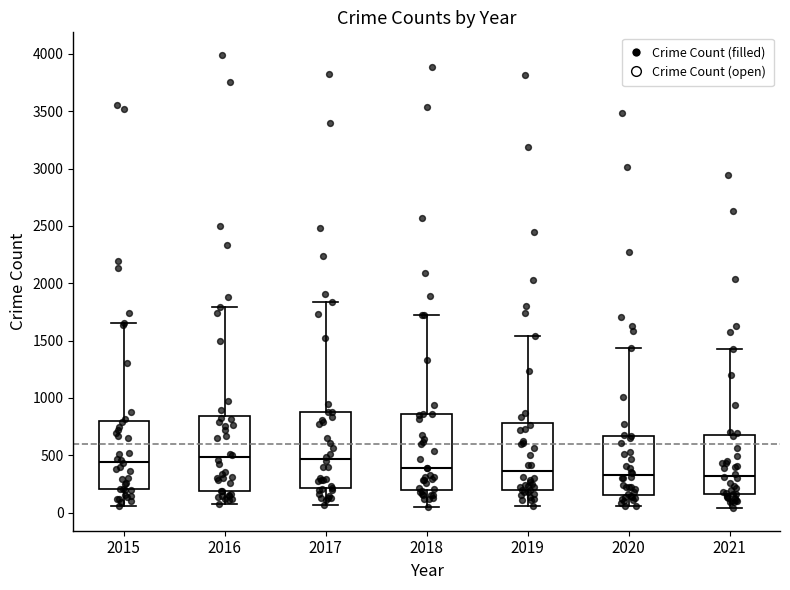

Reading left to right, read every box against the y-axis: the position of its median line, the range the box covers, and the ends of its whiskers. The values are not printed on the chart, so give them approximately, as read against the axis.

2015: median 450, box 200 to 800, whiskers 50 to 1650
2016: median 500, box 200 to 850, whiskers 100 to 1800
2017: median 450, box 200 to 900, whiskers 50 to 1850
2018: median 400, box 200 to 850, whiskers 50 to 1700
2019: median 350, box 200 to 800, whiskers 50 to 1550
2020: median 350, box 150 to 650, whiskers 50 to 1450
2021: median 300, box 150 to 650, whiskers 50 to 1450